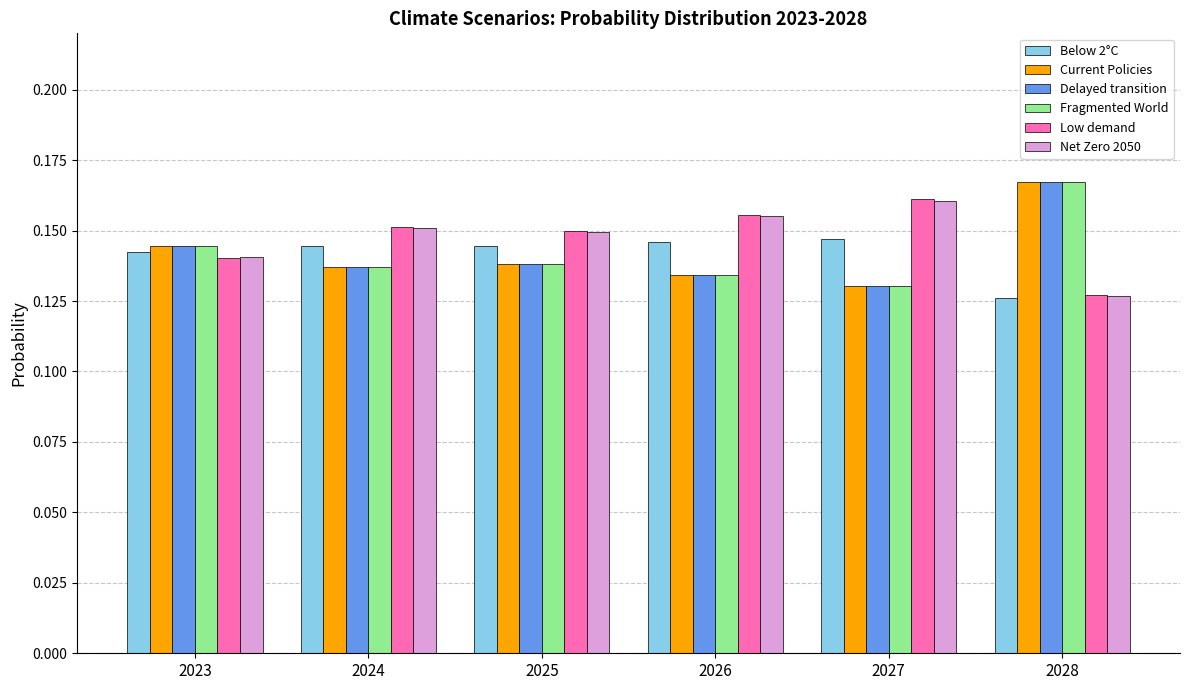

What is the total value across all series at 2023?

0.9